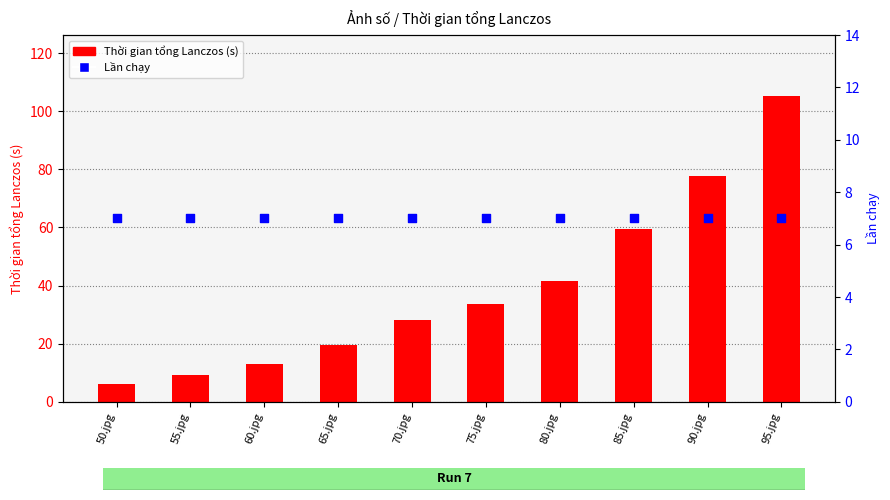

What are all the series names shown in the legend?

Thời gian tổng Lanczos (s), Lần chạy